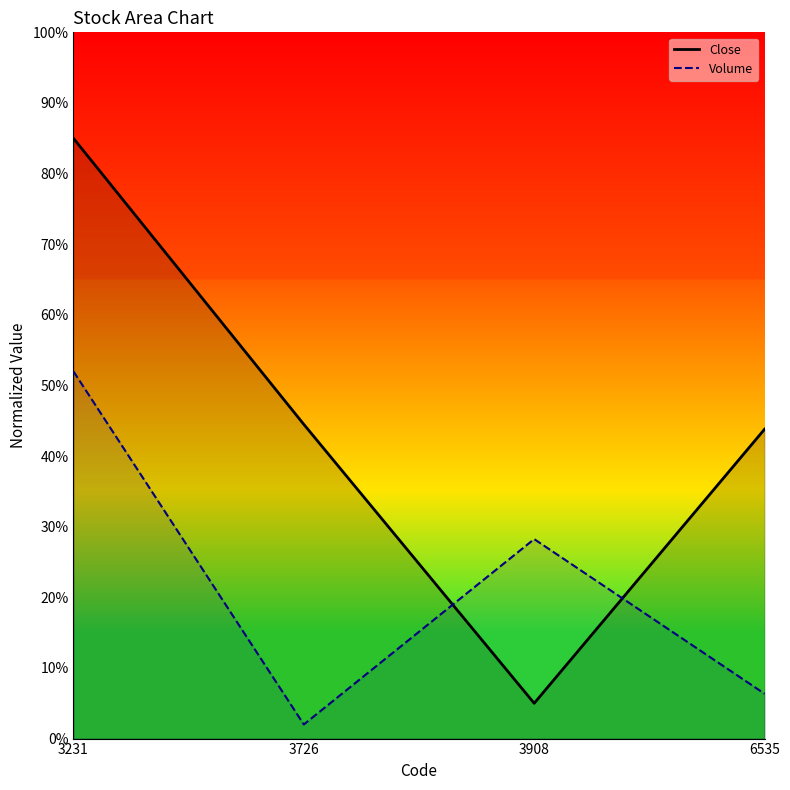

Does the chart display data point markers on the line(s)?

No